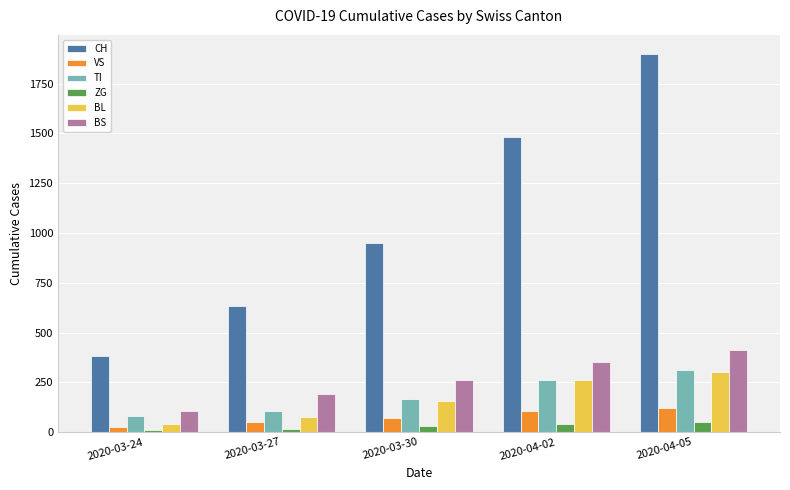

List the labels in order of VS value, largest first.

2020-04-05, 2020-04-02, 2020-03-30, 2020-03-27, 2020-03-24